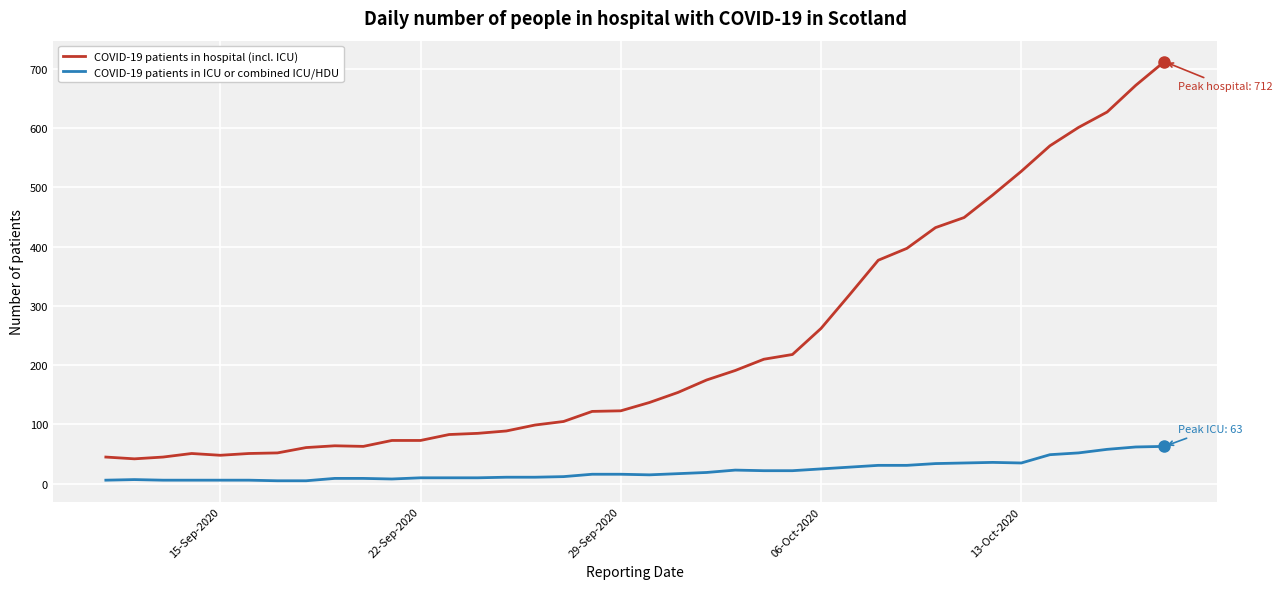

What is the difference between the maximum and minimum values in the COVID-19 patients in ICU or combined ICU/HDU series?

58